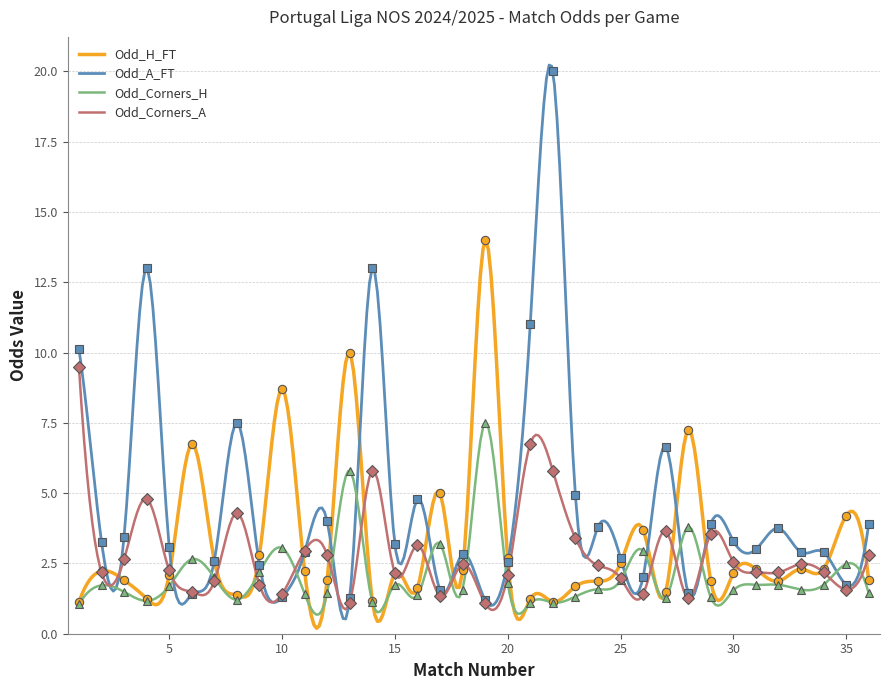

The Odd_Corners_H series shows 8.6 at 13. True or false?

False